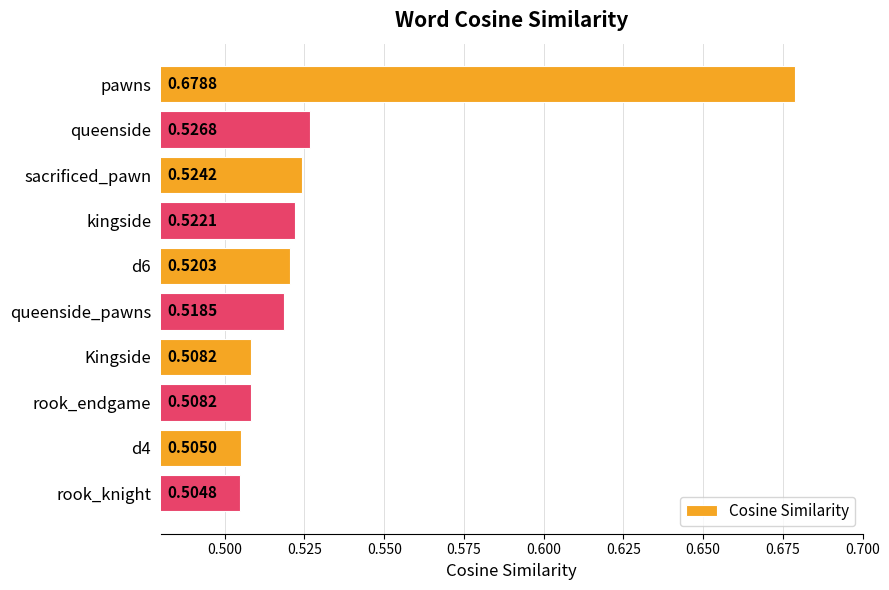

Which label corresponds to the smallest value in the chart?

rook_knight